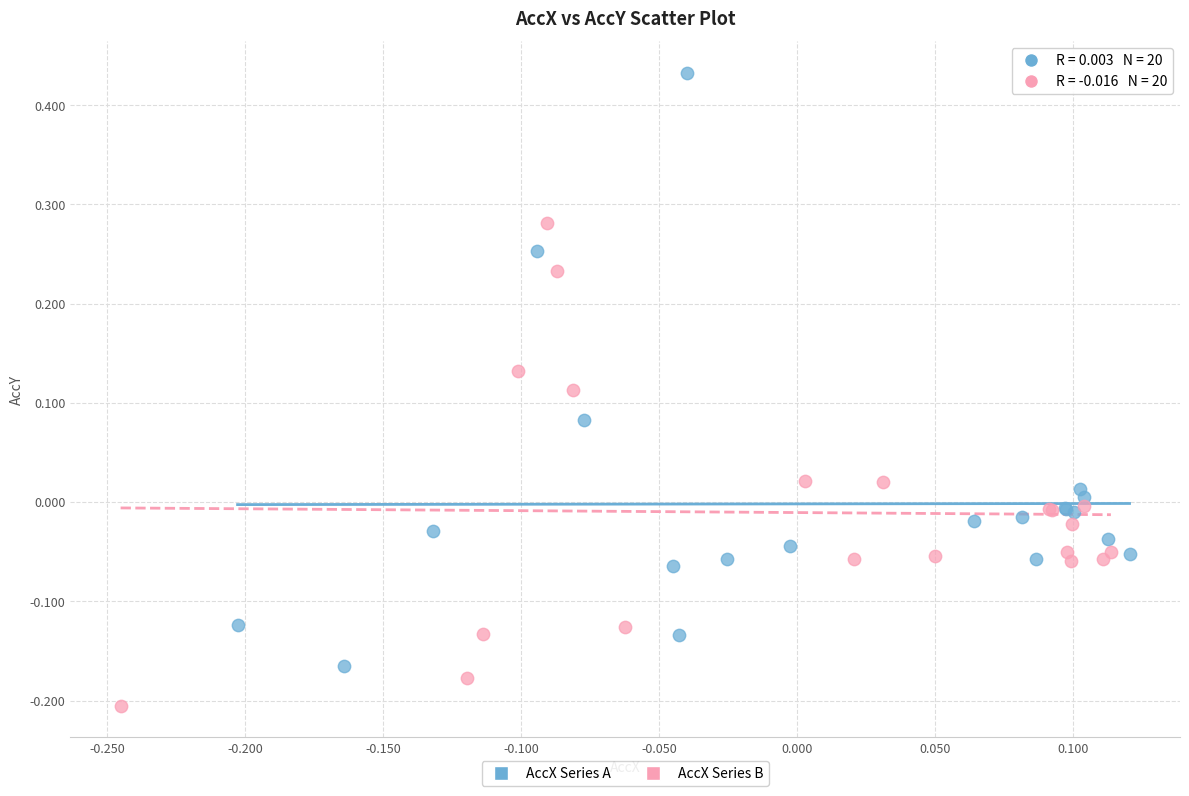

Which series reaches the minimum Y coordinate?

AccX Series B